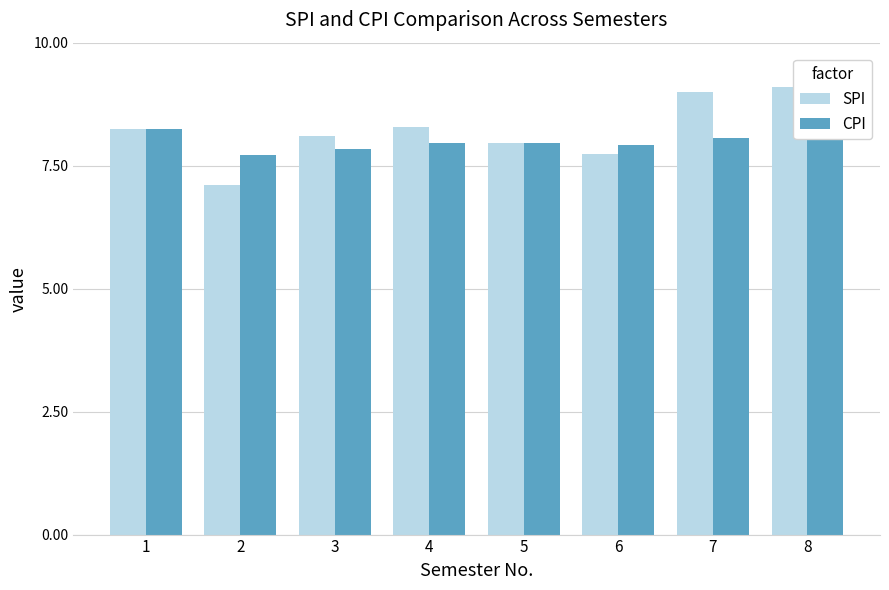

True or false: SPI has a value of 7.1 at 2.

True